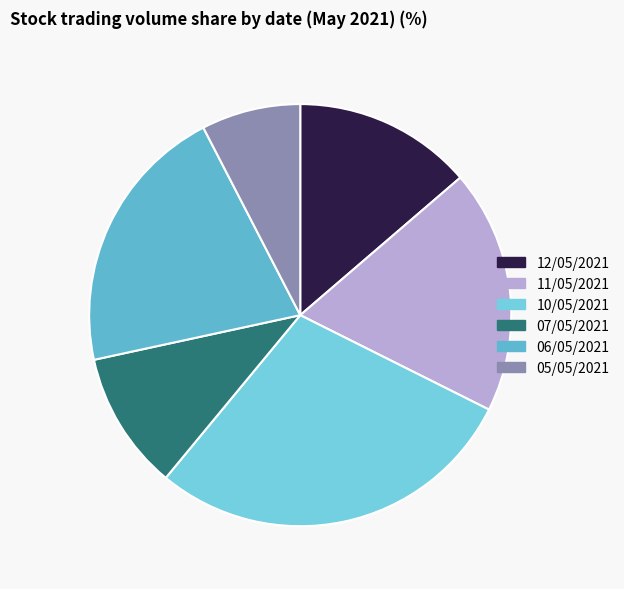

Do 10/05/2021 and 07/05/2021 together represent more than half of the pie?

No